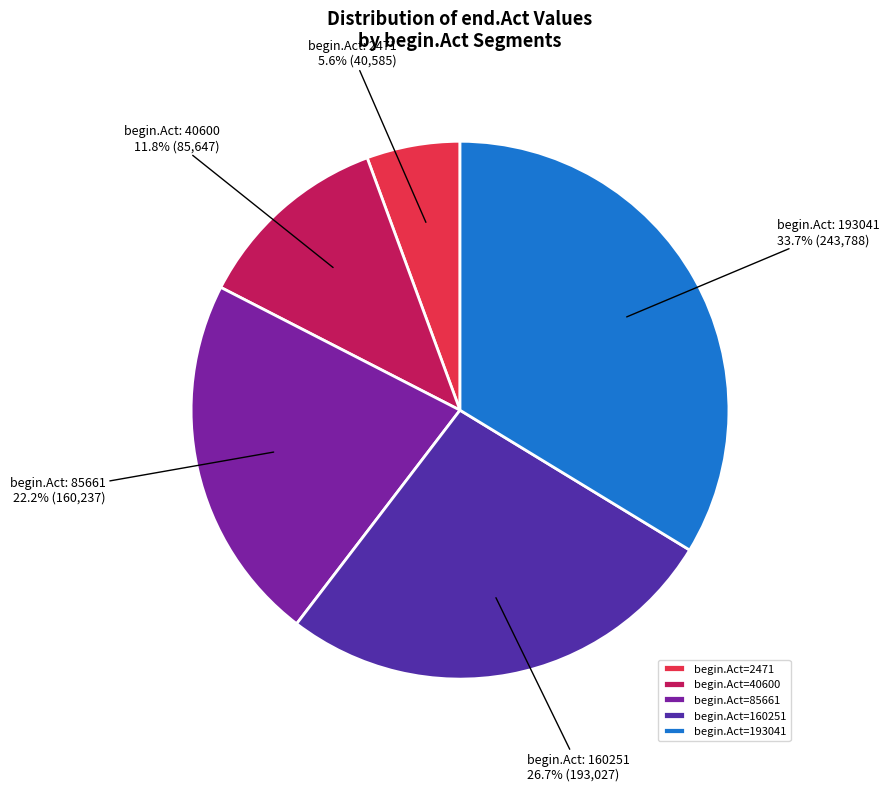

Rank the categories by value from lowest to highest.

begin.Act=2471, begin.Act=40600, begin.Act=85661, begin.Act=160251, begin.Act=193041